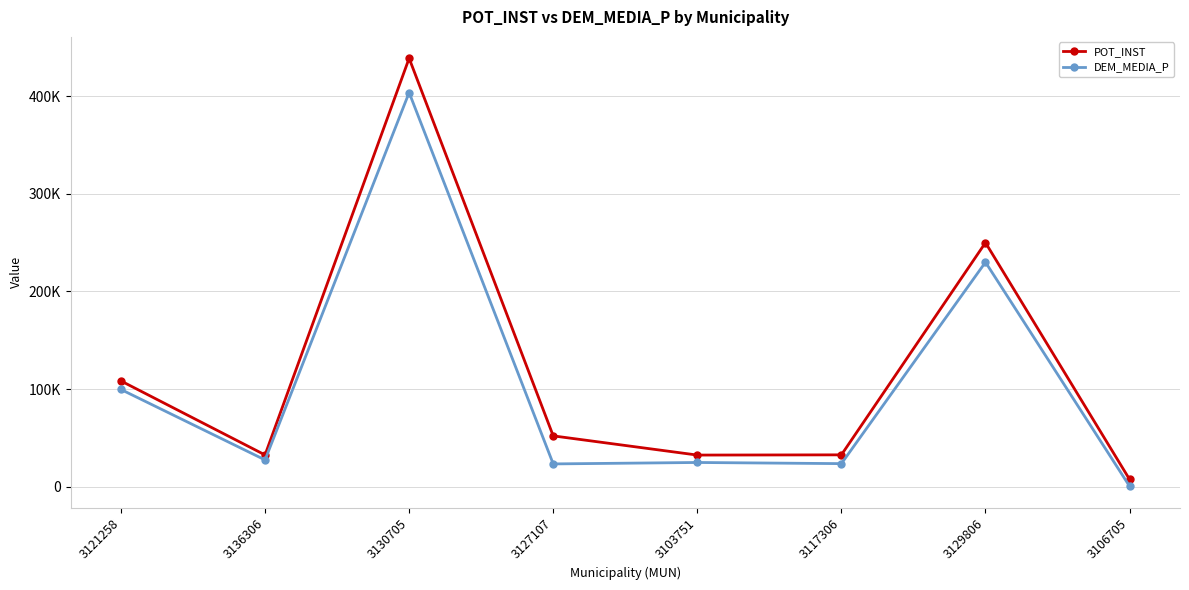

The value of DEM_MEDIA_P at 3129806 is 407676.9. True or false?

False